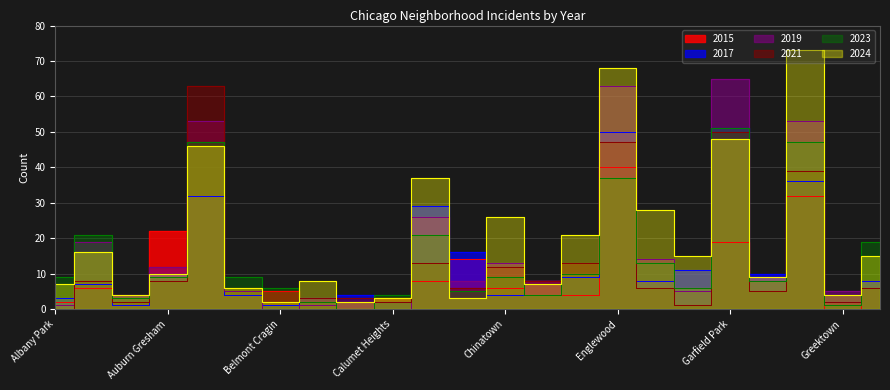

Which series has the largest range (max minus min)?

2024